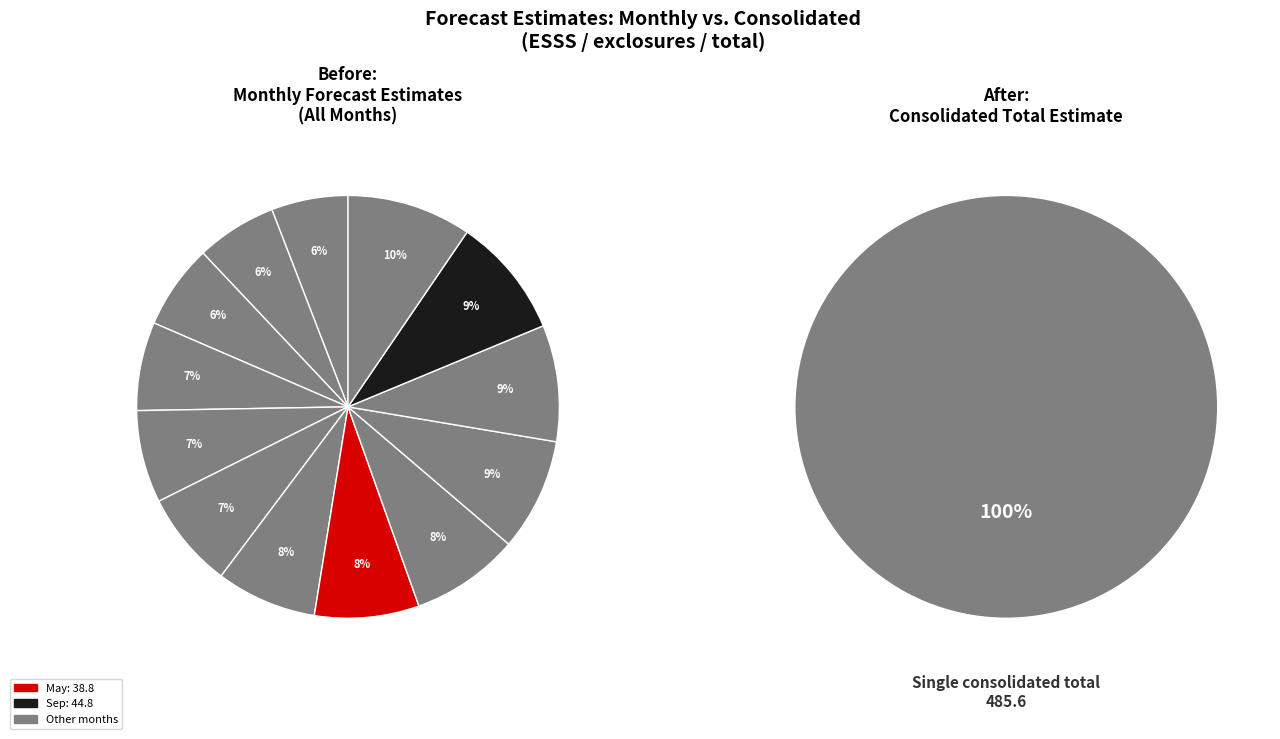

To the nearest percent, what percentage of the pie is 3?

7%